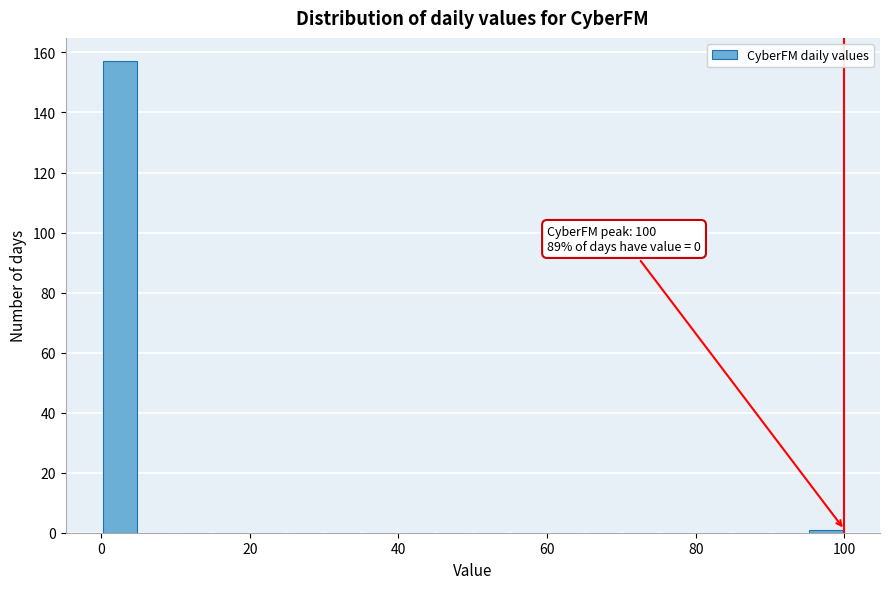

Around what value on the x-axis is the tallest bar? Give the approximate position of its centre, as read against the axis.

2